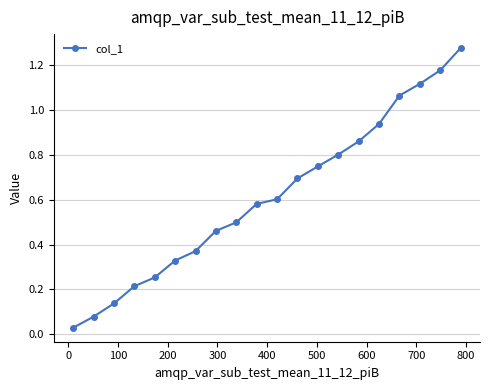

True or false: there are more than 1 points higher than both neighbors.

False